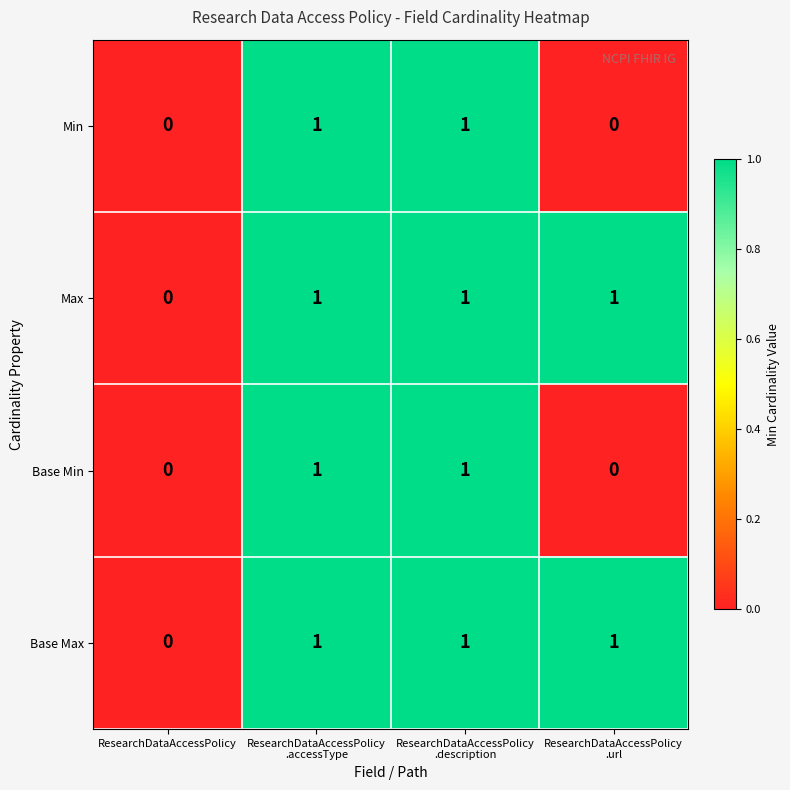

Count the Min values in the range 0 to 1.

4